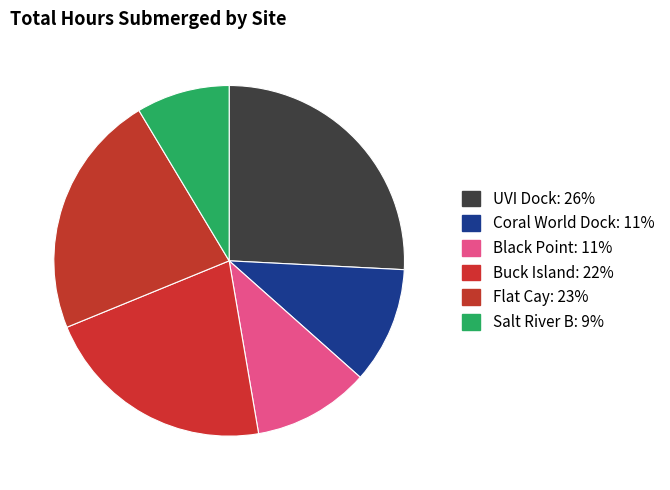

Is UVI Dock the majority of the pie?

No